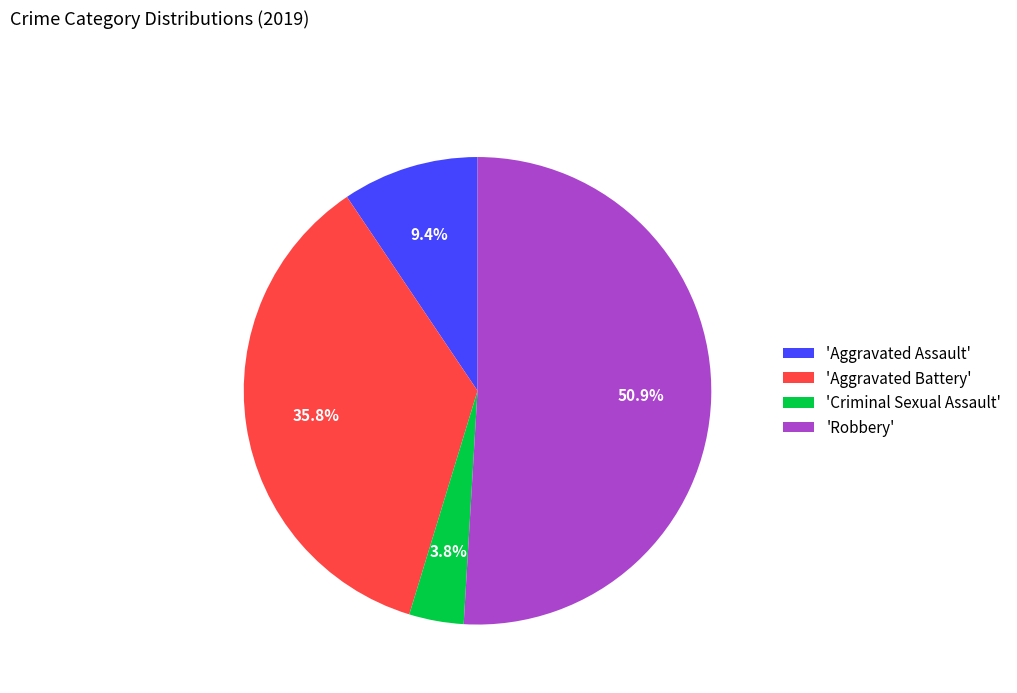

Which slice is the largest?

'Robbery'